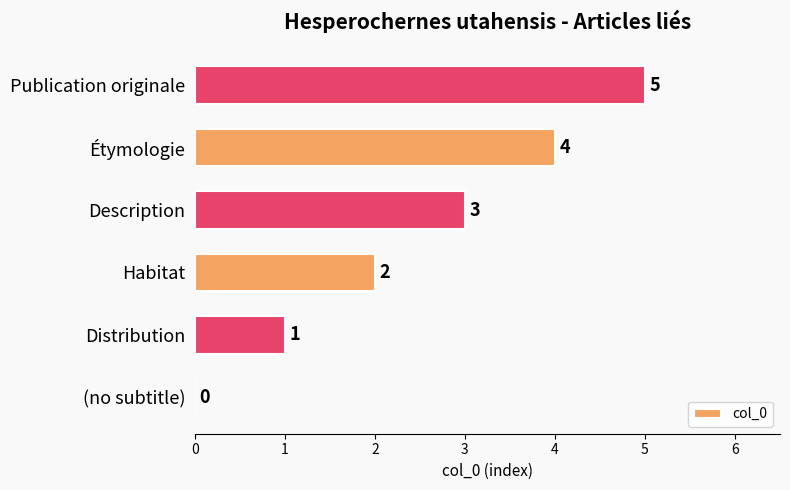

How many positive values are there?

5